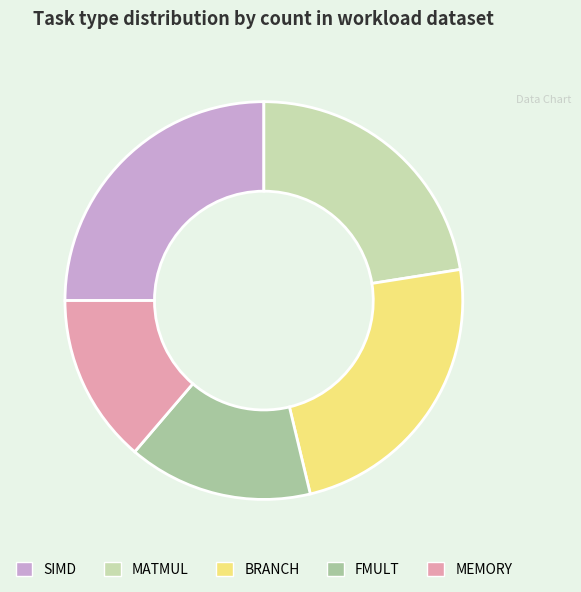

True or false: SIMD accounts for 25% of the total.

True